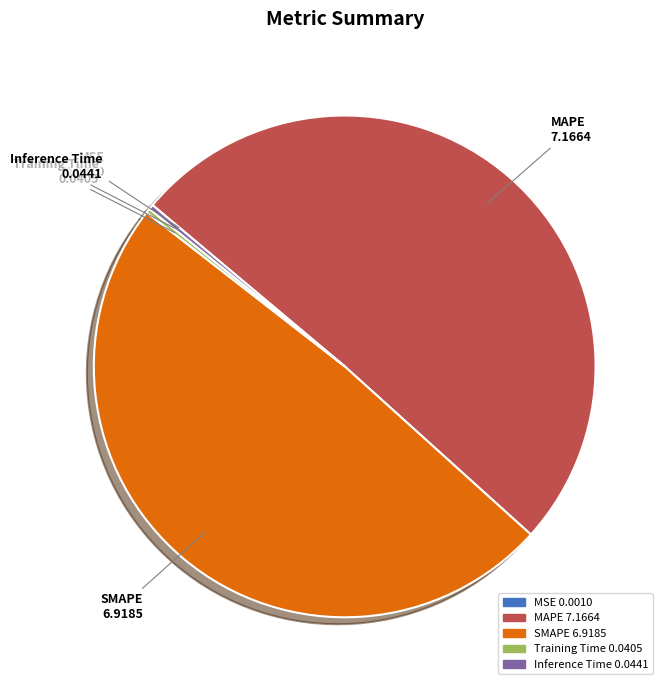

The Inference Time slice represents 14% of the pie. True or false?

False